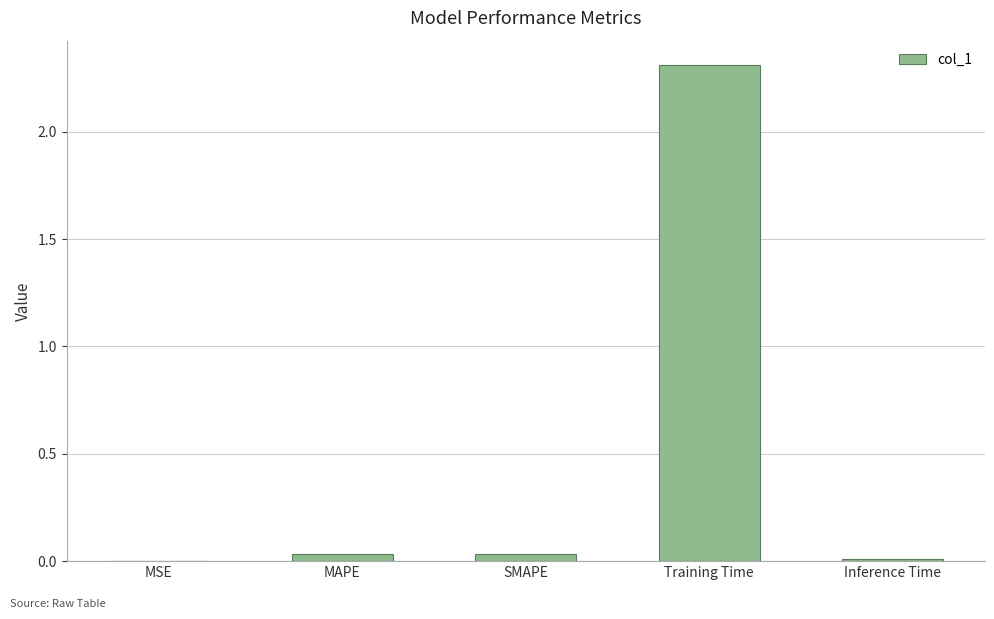

What is the approximate value at Training Time?

2.3